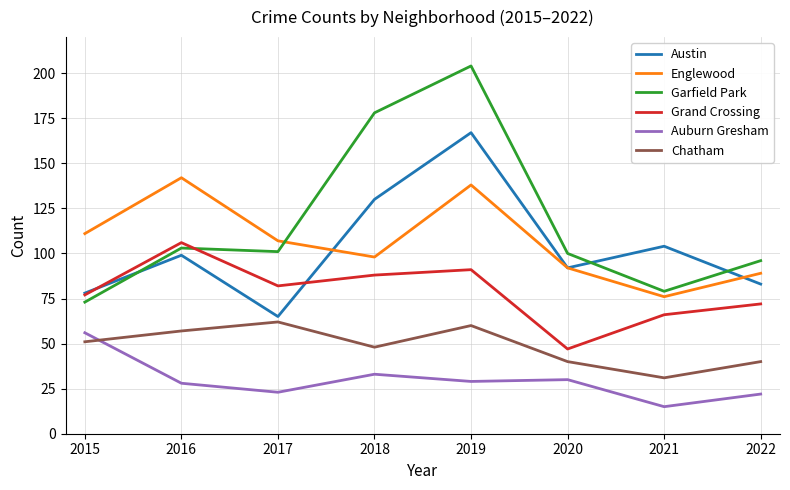

Read the Auburn Gresham value at 2020.

30